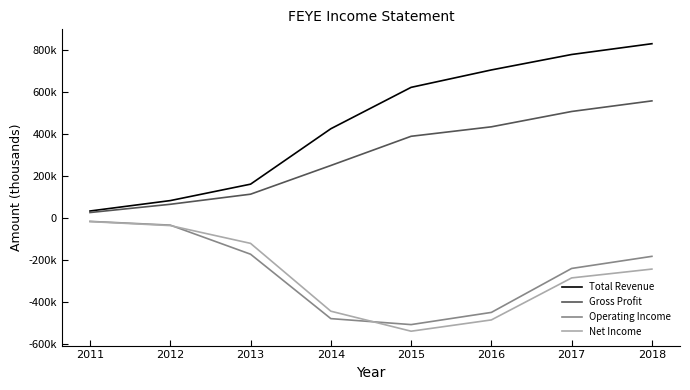

Reading right to left, what are all the values shown in this chart?

Total Revenue: 2018=831000	2017=779600	2016=706000	2015=623000	2014=425700	2013=161600	2012=83300	2011=33700
Gross Profit: 2018=558500	2017=508000	2016=434900	2015=389800	2014=250600	2013=113800	2012=65700	2011=26400
Operating Income: 2018=-182400	2017=-240100	2016=-449600	2015=-507700	2014=-479200	2013=-172200	2012=-33600	2011=-15700
Net Income: 2018=-243100	2017=-285200	2016=-485400	2015=-539200	2014=-443800	2013=-120600	2012=-35800	2011=-16800